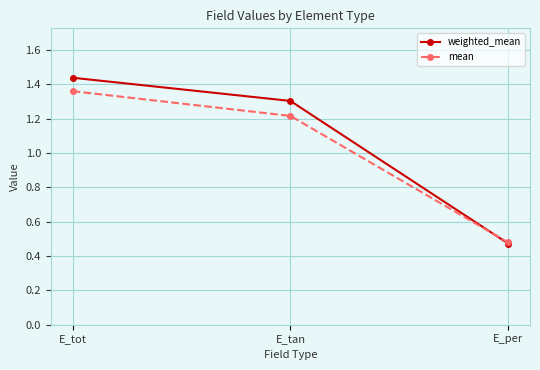

The weighted_mean series shows 0.9 at E_tot. True or false?

False